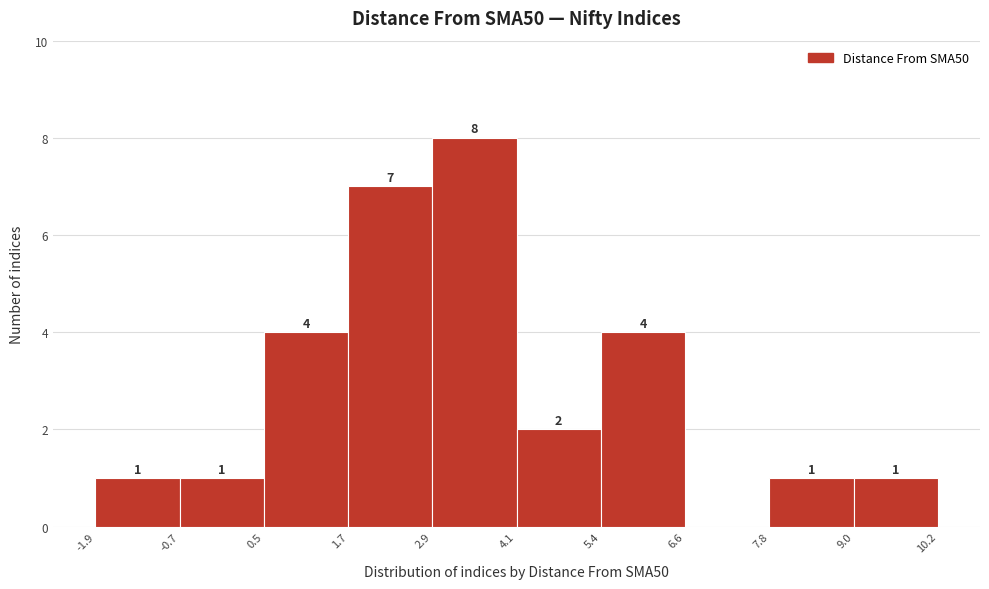

Which range on the x-axis has the tallest bar?

2.9 to 4.1